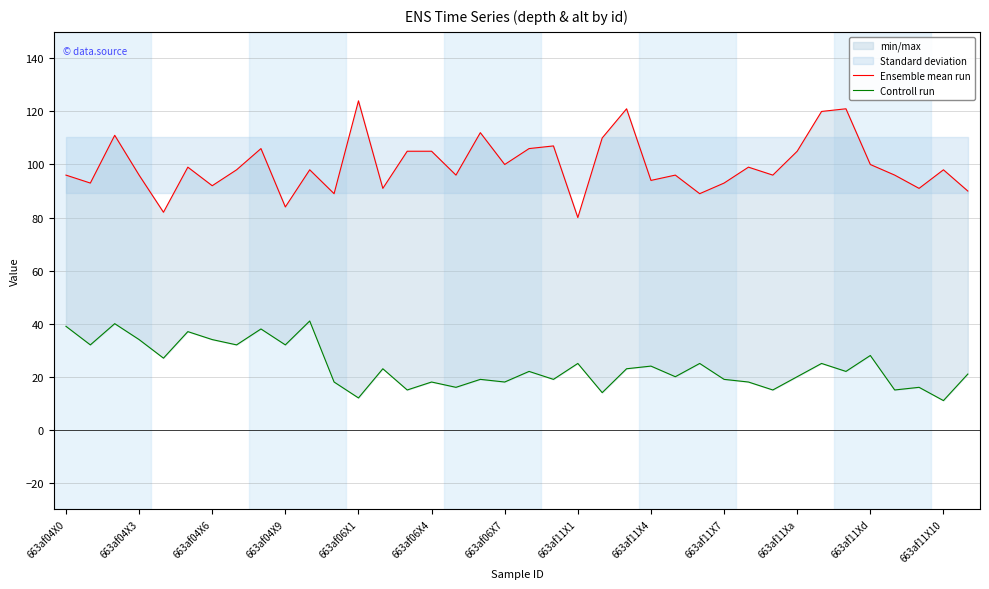

Reading left to right, transcribe all the data shown in this chart.

Ensemble mean run: 96	93	111	96	82	99	92	98	106	84	98	89	124	91	105	105	96	112	100	106	107	80	110	121	94	96	89	93	99	96	105	120	121	100	96	91	98	90
Controll run: 39	32	40	34	27	37	34	32	38	32	41	18	12	23	15	18	16	19	18	22	19	25	14	23	24	20	25	19	18	15	20	25	22	28	15	16	11	21